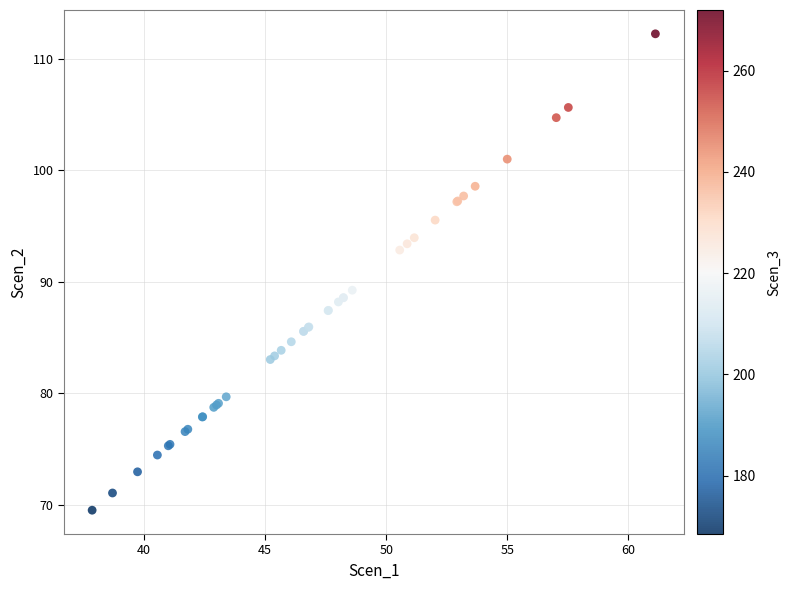

What Y value in the scatter plot is closest to 90?

89.3